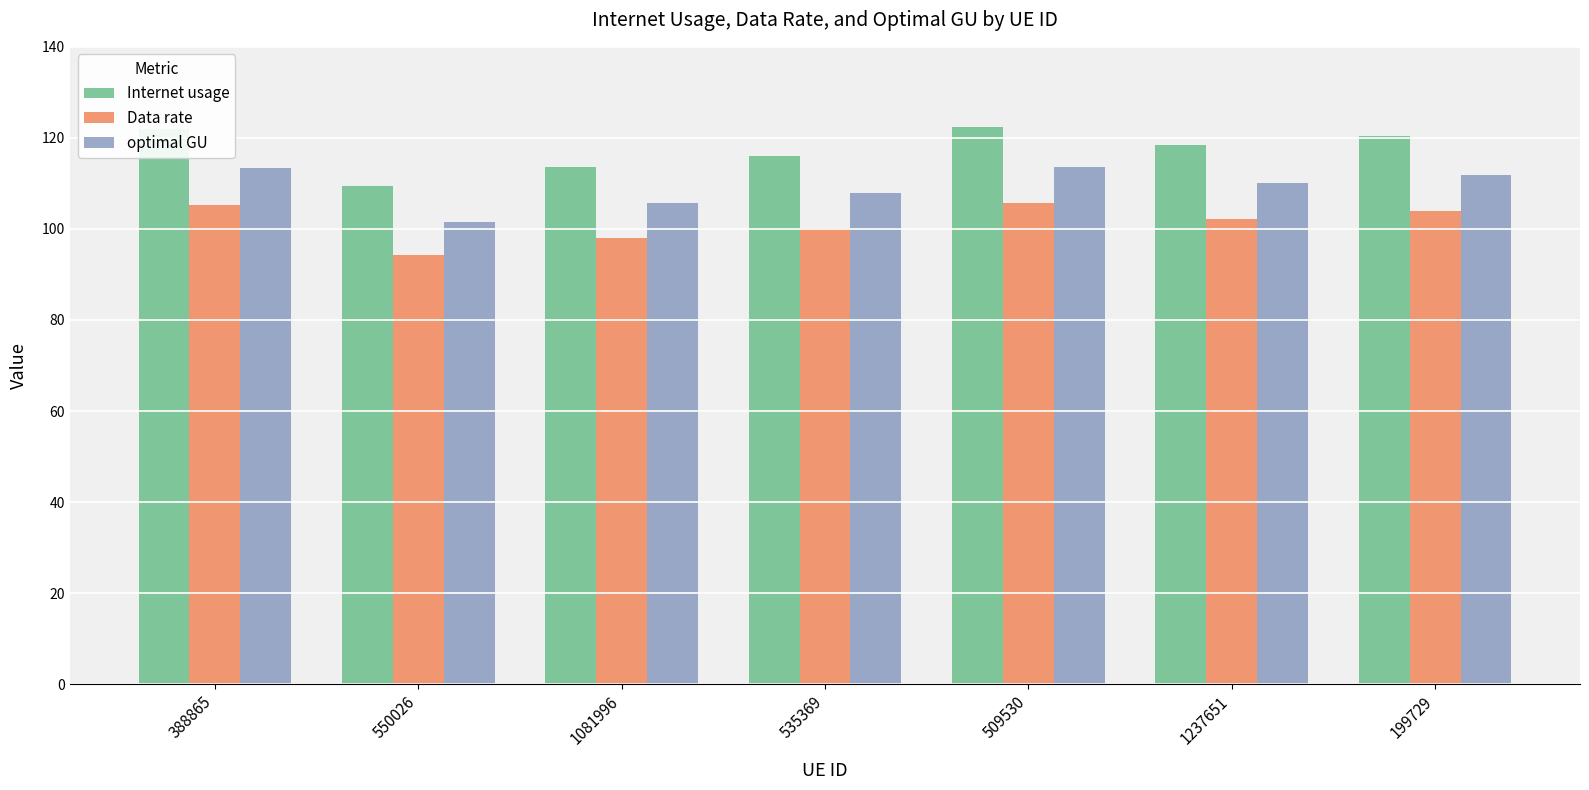

Is the value of Internet usage at 509530 greater than the value of optimal GU at 535369?

Yes